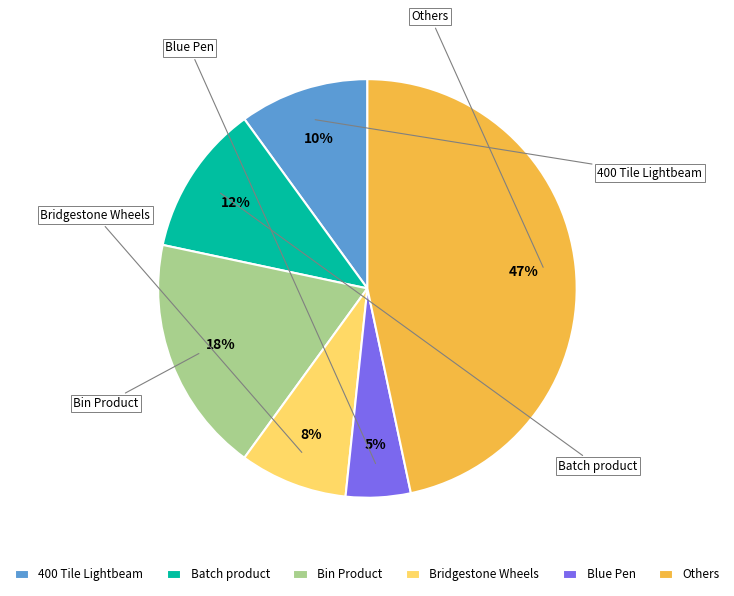

Combined, do Others and Blue Pen account for over 50%?

Yes